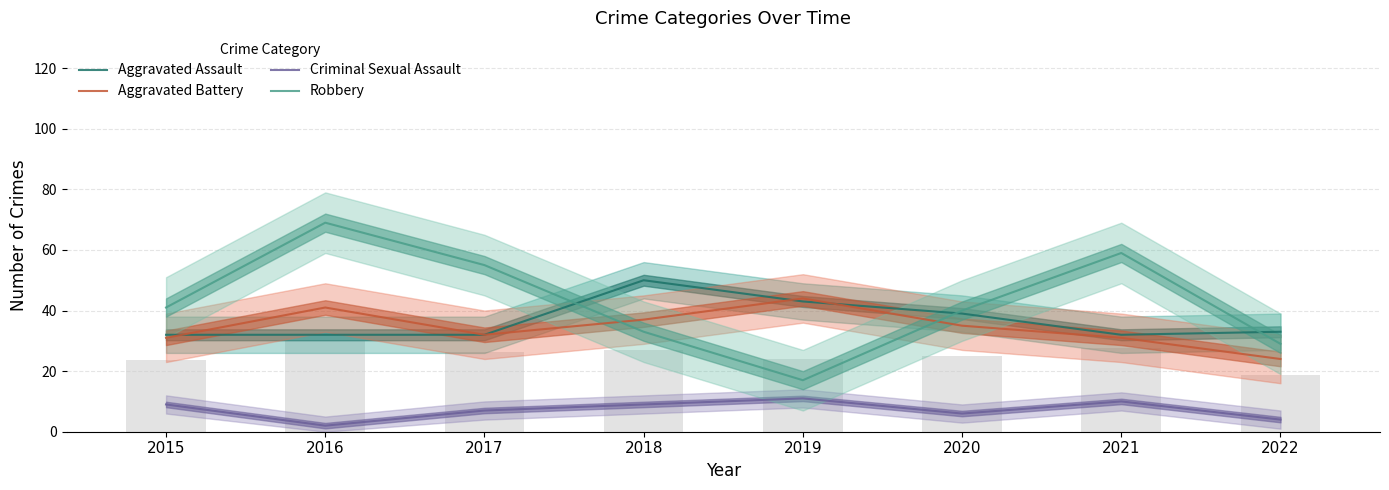

Reading left to right, extract all data points from this chart.

Aggravated Assault: 2015=32	2016=32	2017=32	2018=50	2019=43	2020=39	2021=32	2022=33
Aggravated Battery: 2015=31	2016=41	2017=32	2018=37	2019=44	2020=35	2021=31	2022=24
Criminal Sexual Assault: 2015=9	2016=2	2017=7	2018=9	2019=11	2020=6	2021=10	2022=4
Robbery: 2015=41	2016=69	2017=55	2018=33	2019=17	2020=40	2021=59	2022=29